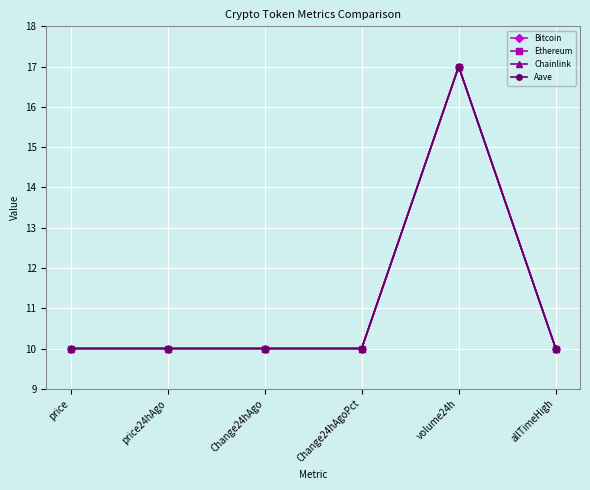

How many lines are shown in the chart?

4